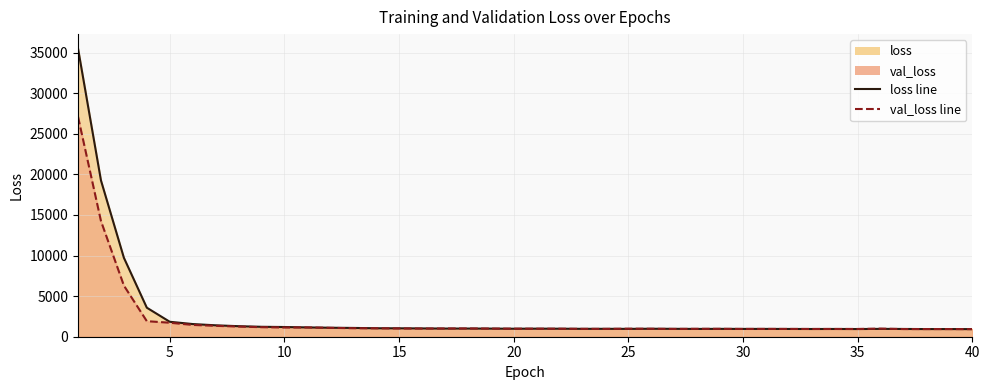

What is the difference between the second highest and second lowest values in the val_loss series?

13306.9